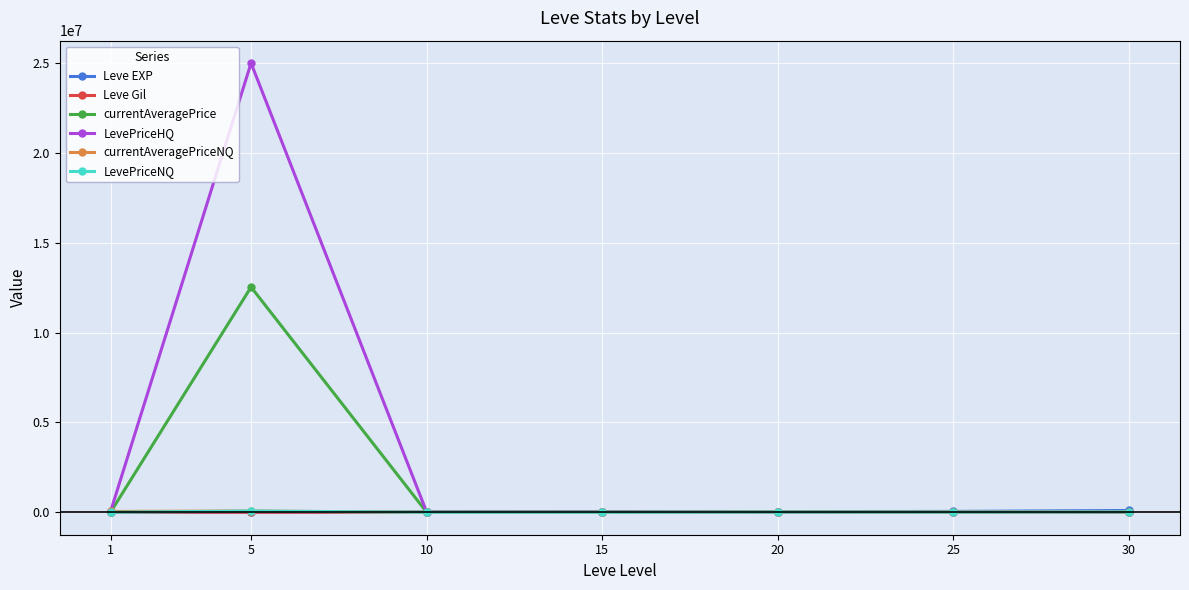

Which series has the largest total across all categories?

LevePriceHQ